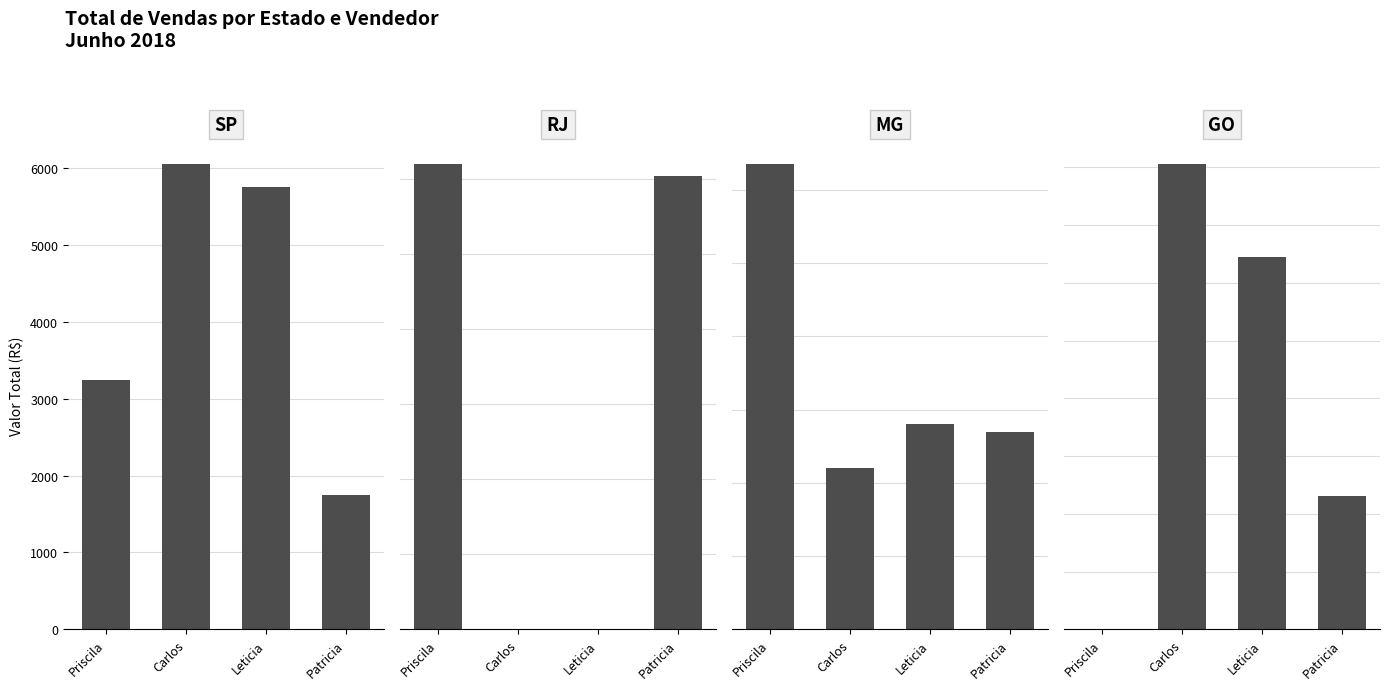

What is the difference between the maximum and minimum values in the RJ series?

6199.9